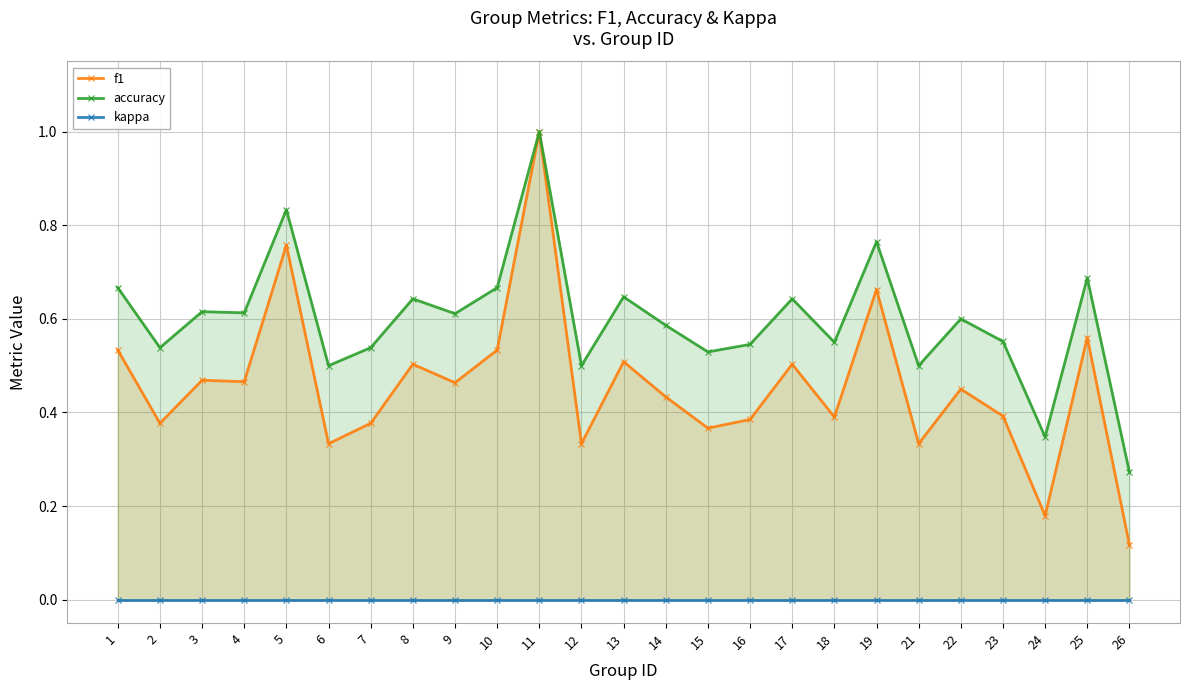

How many interior local peaks does the f1 series have?

9